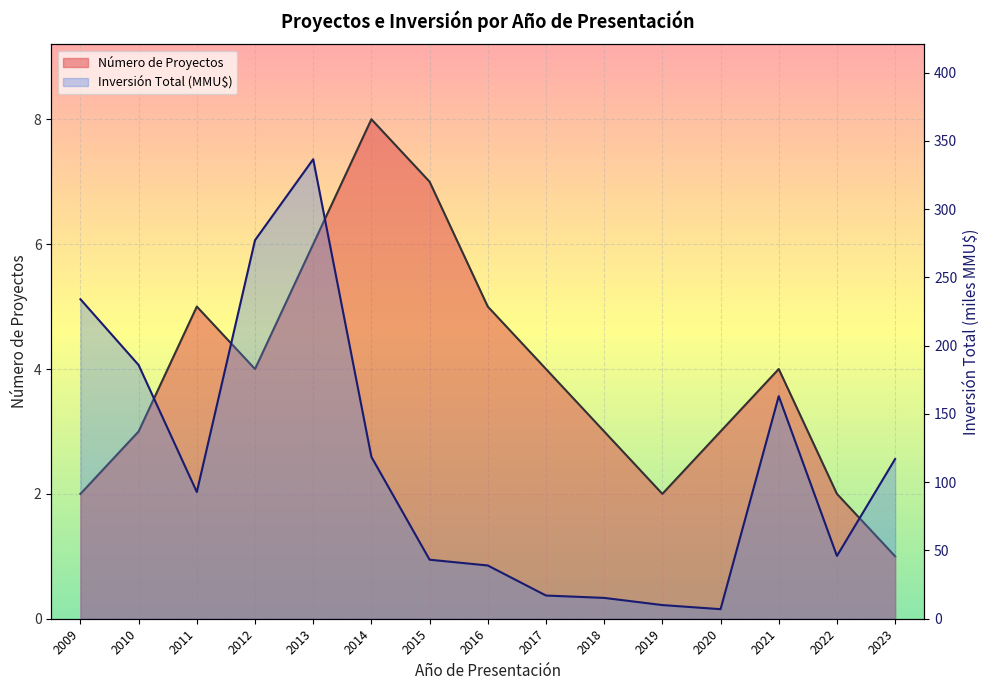

Between 2023 and 2013, which is larger?

2013